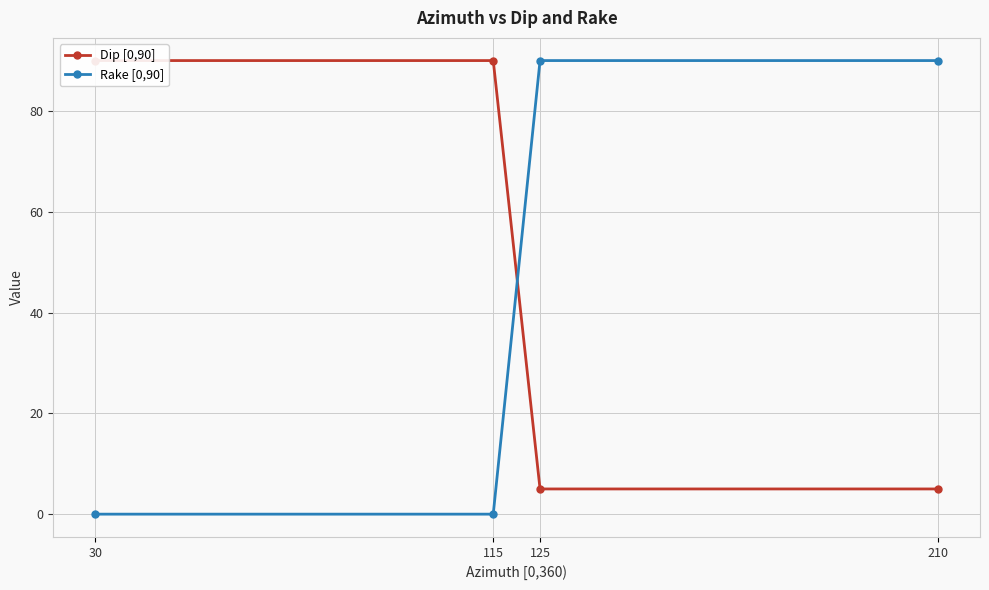

True or false: Dip [0,90] has a value of 5 at 125.

True